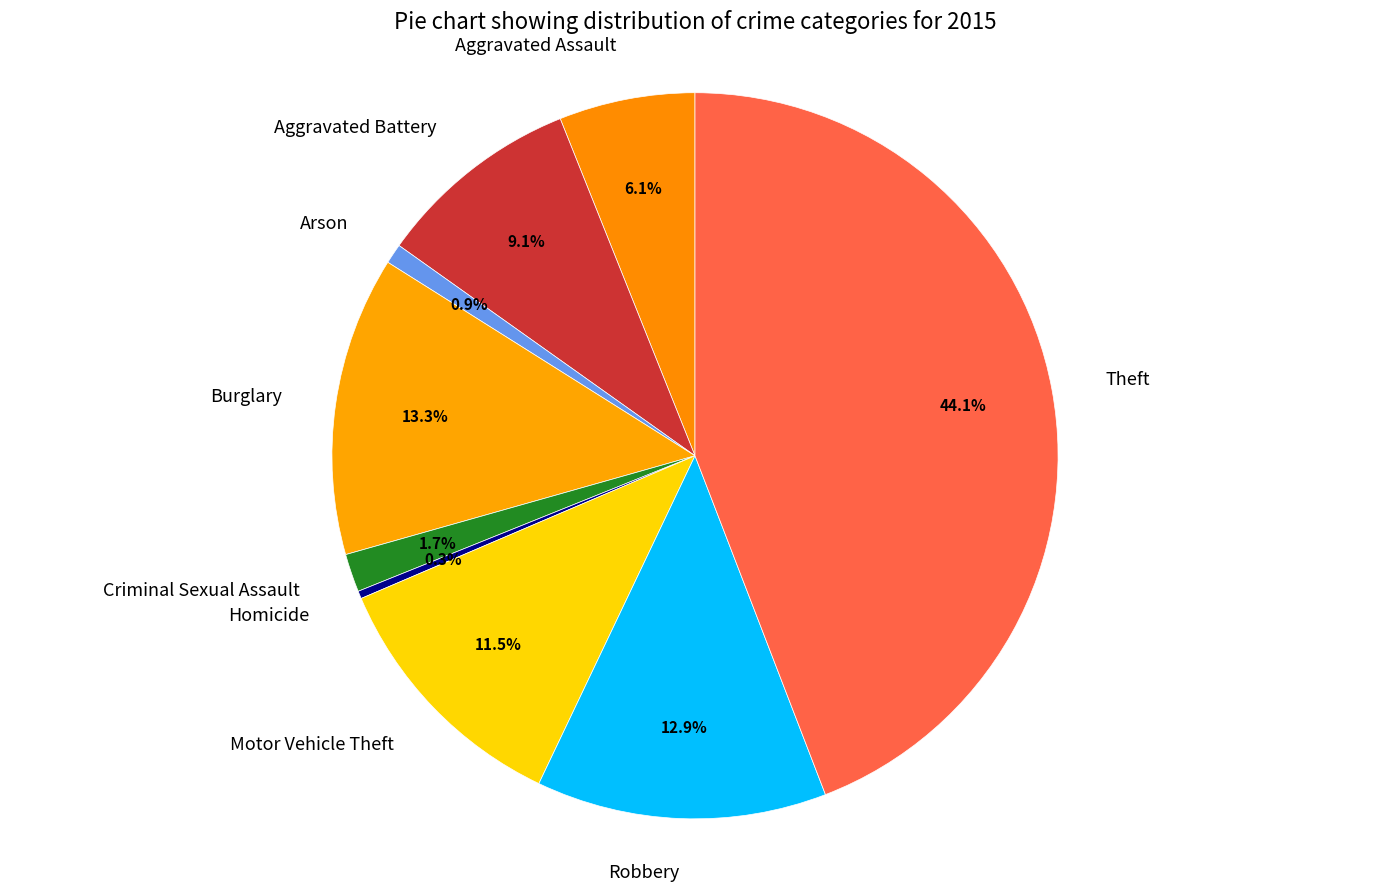

To the nearest percent, what is the difference between the largest and smallest slice percentages?

44%